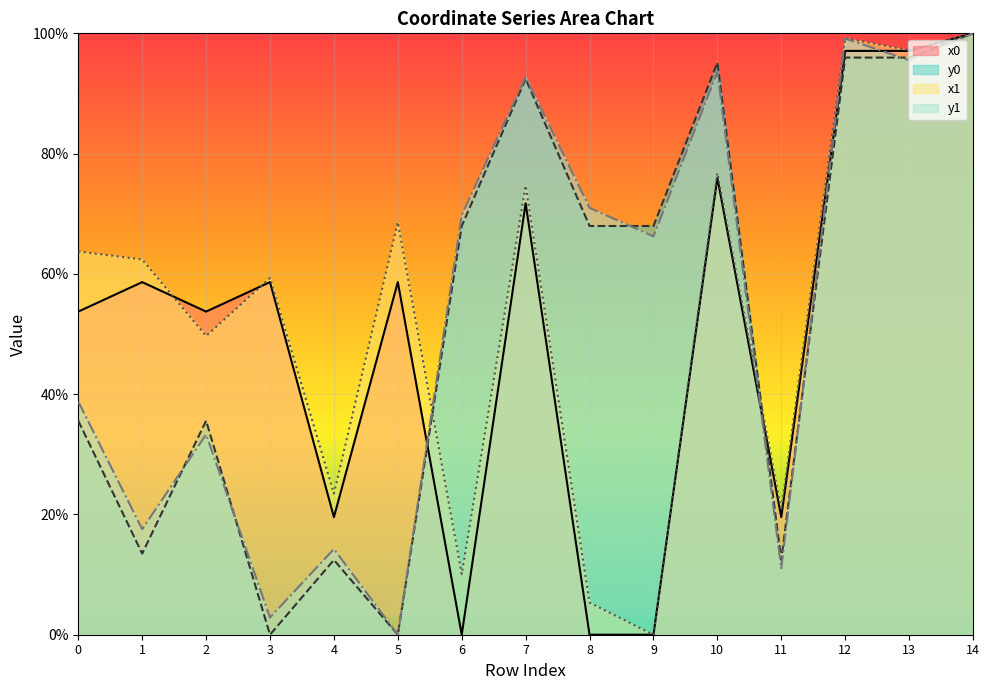

The x0 series shows 15.7 at 2. True or false?

False